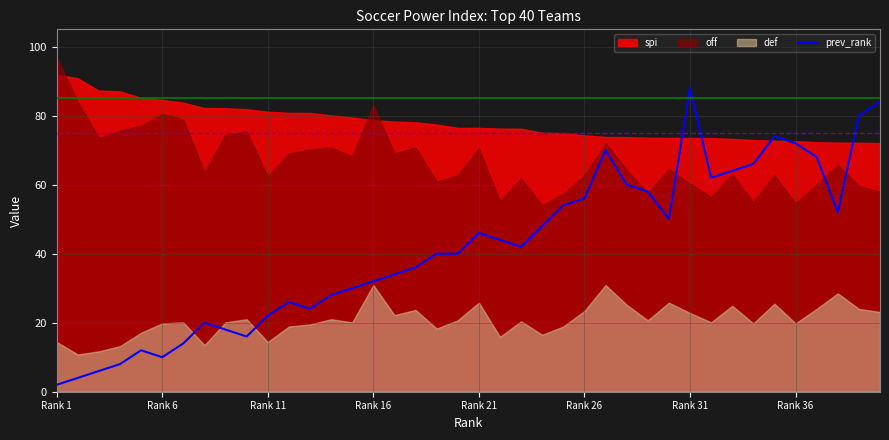

The value of prev_rank at Rank 31 is 58. True or false?

False